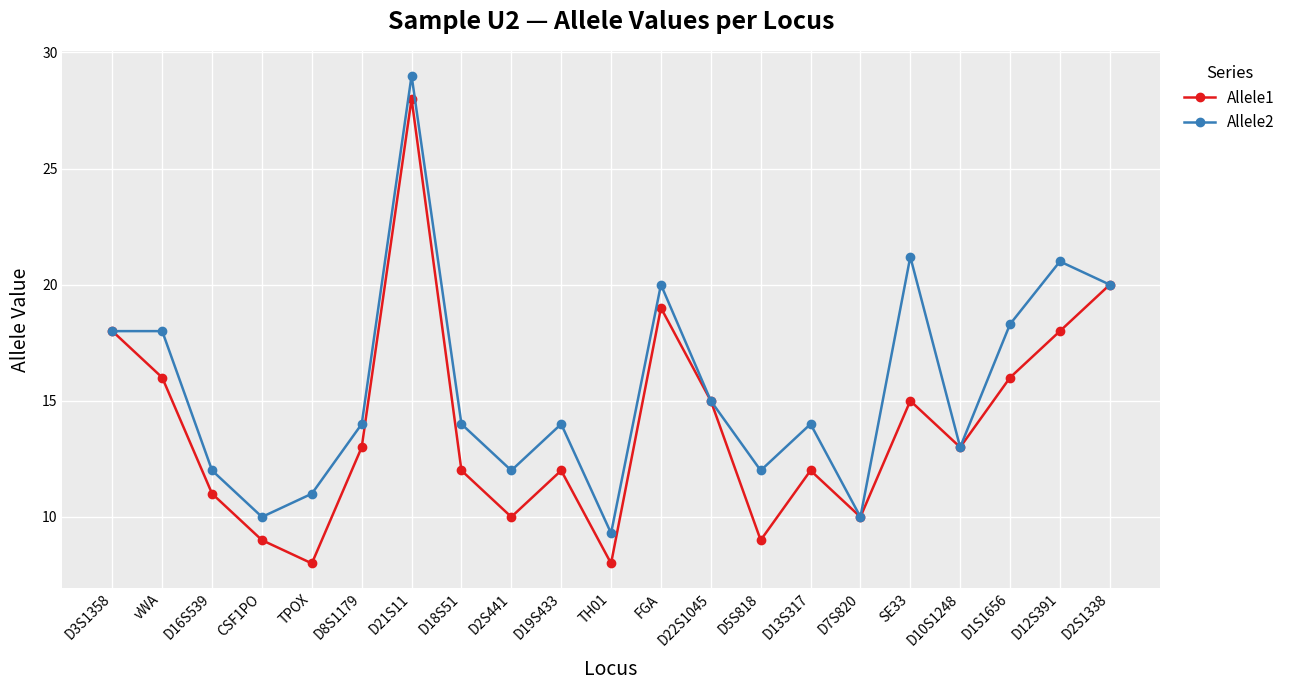

What is the sum of all Allele1 values?

292.0